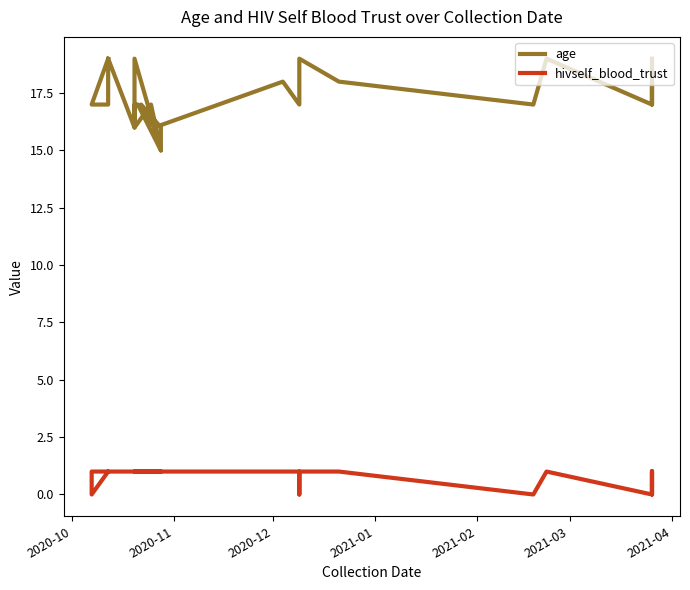

True or false: age has more than 2 interior local peaks.

True